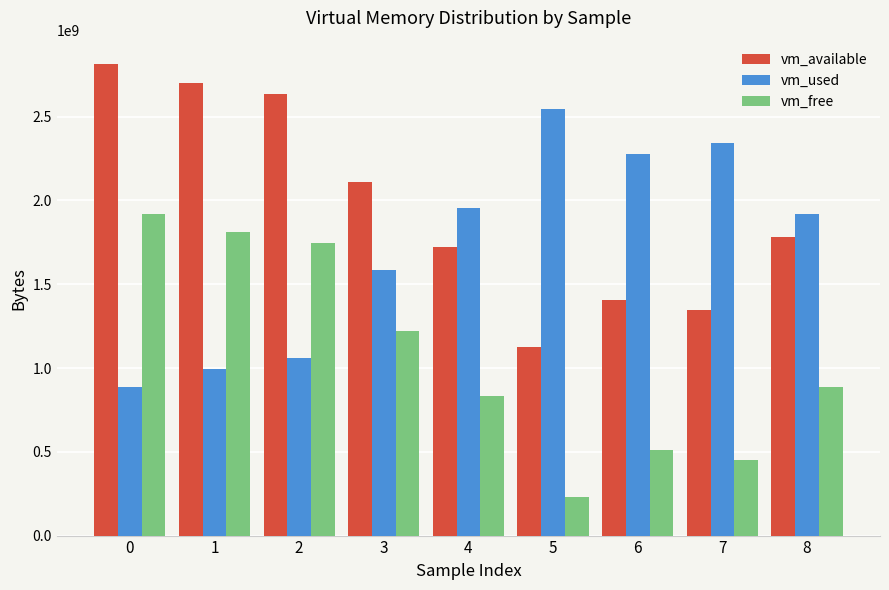

Where is vm_free nearest to the value 1075865600?

3